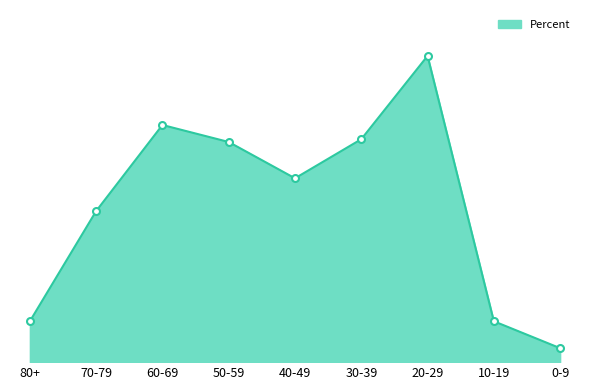

Does the chart display data point markers on the line(s)?

No